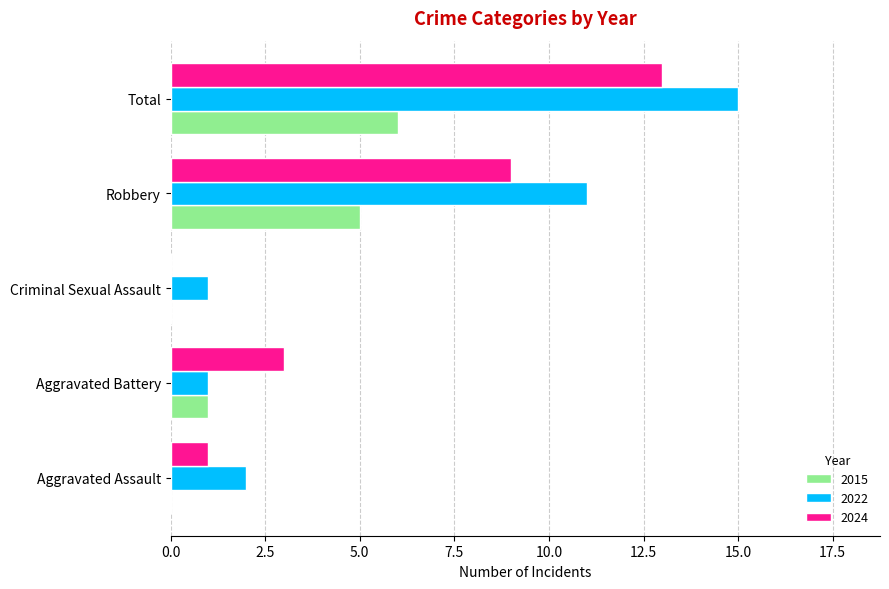

Which series changed the most between Aggravated Battery and Total?

2022